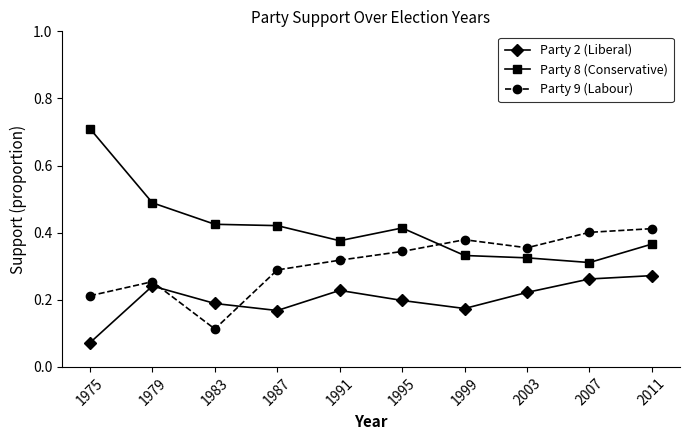

True or false: Party 2 (Liberal) and Party 8 (Conservative) cross at least once.

False